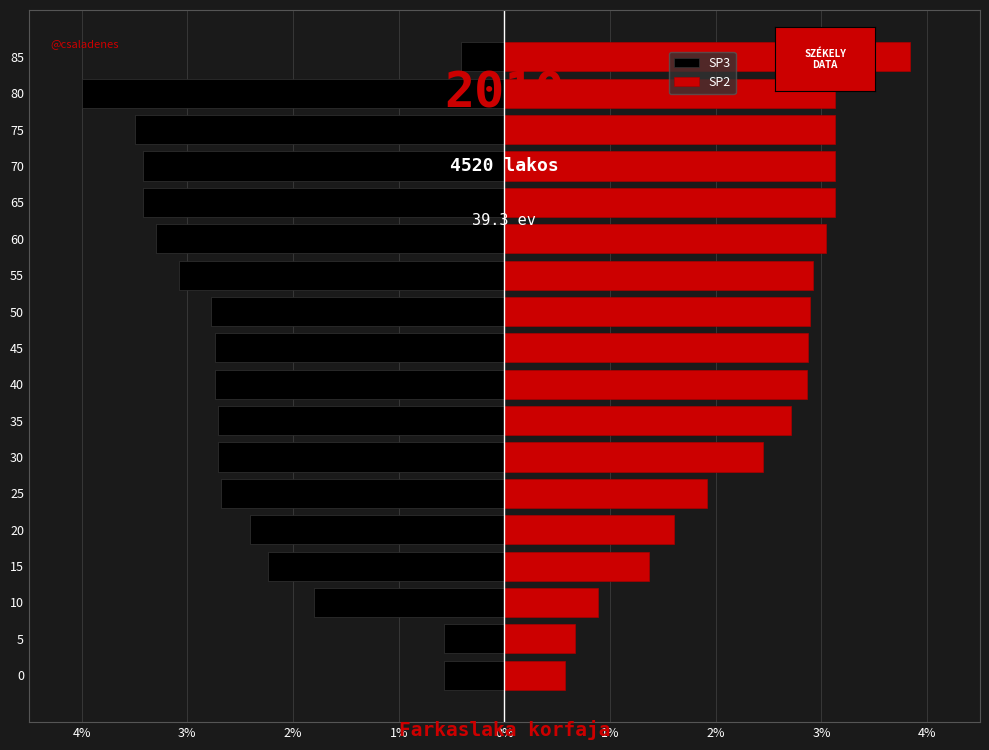

What is the difference between the highest and lowest values at 10?

2.7